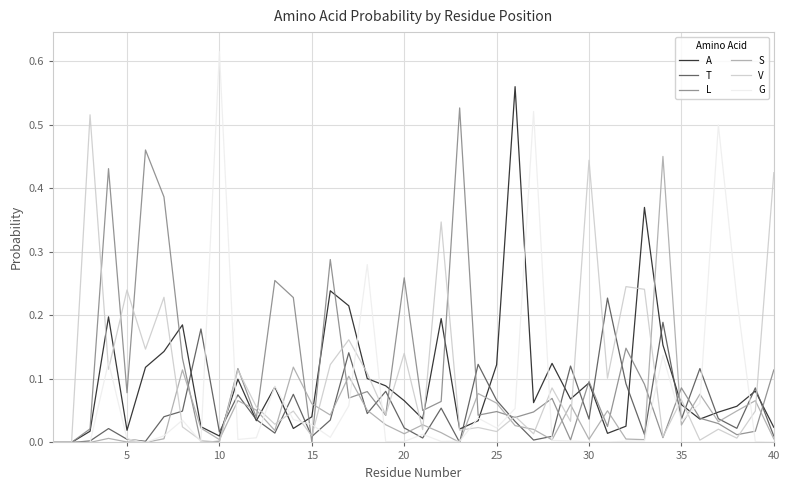

Which series has the widest spread of values?

G